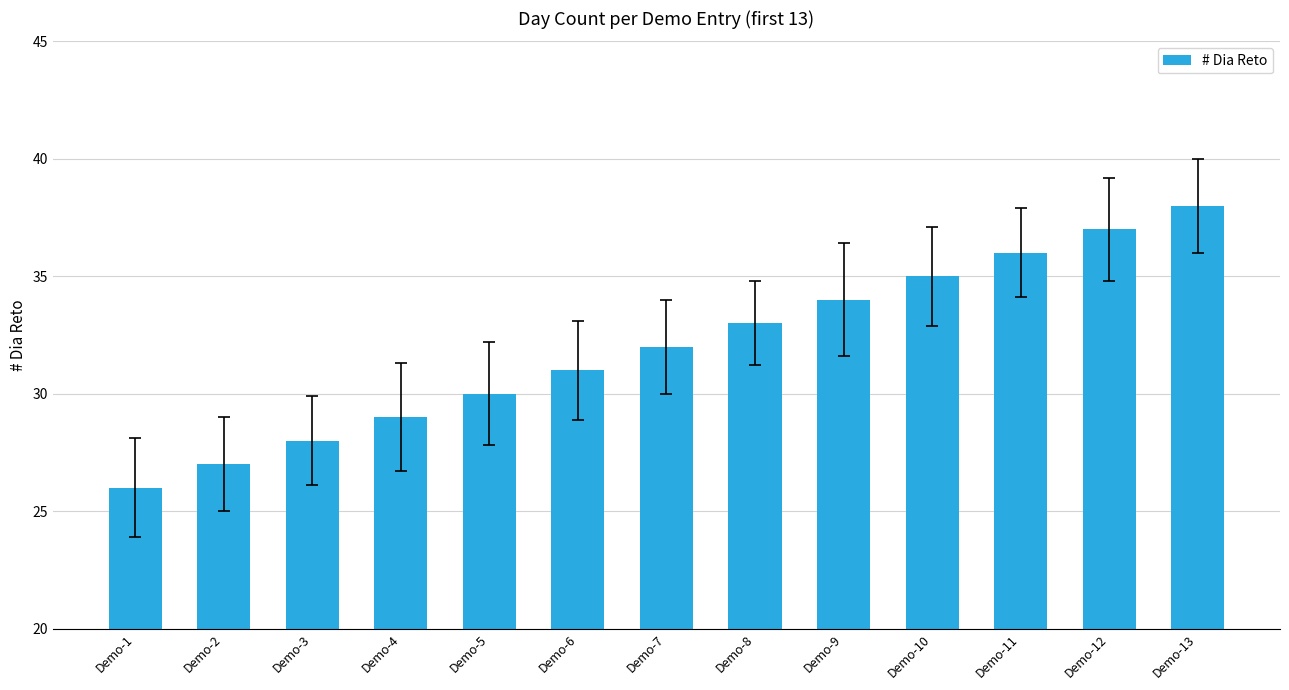

What is the change in value from Demo-10 to Demo-13?

+3